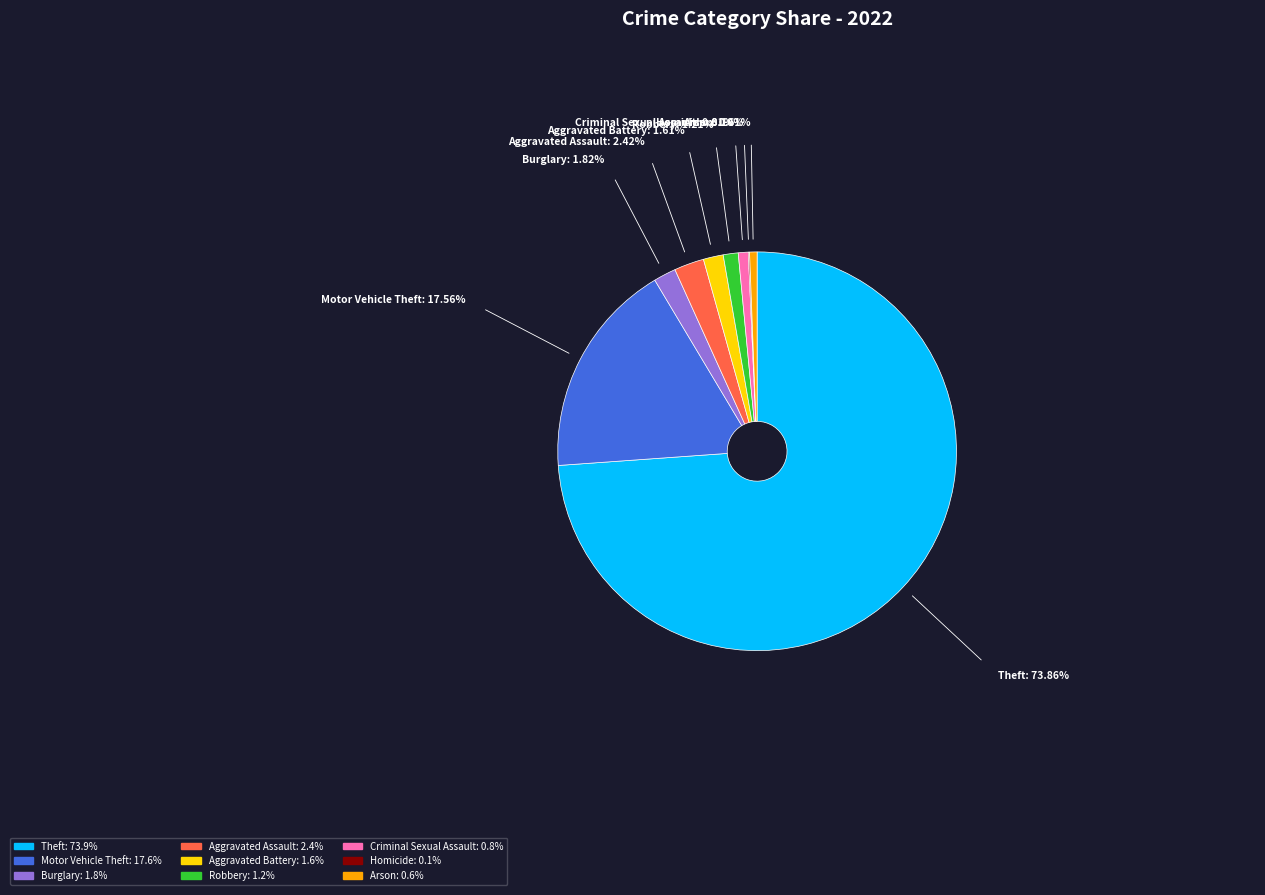

What is the majority slice?

Theft